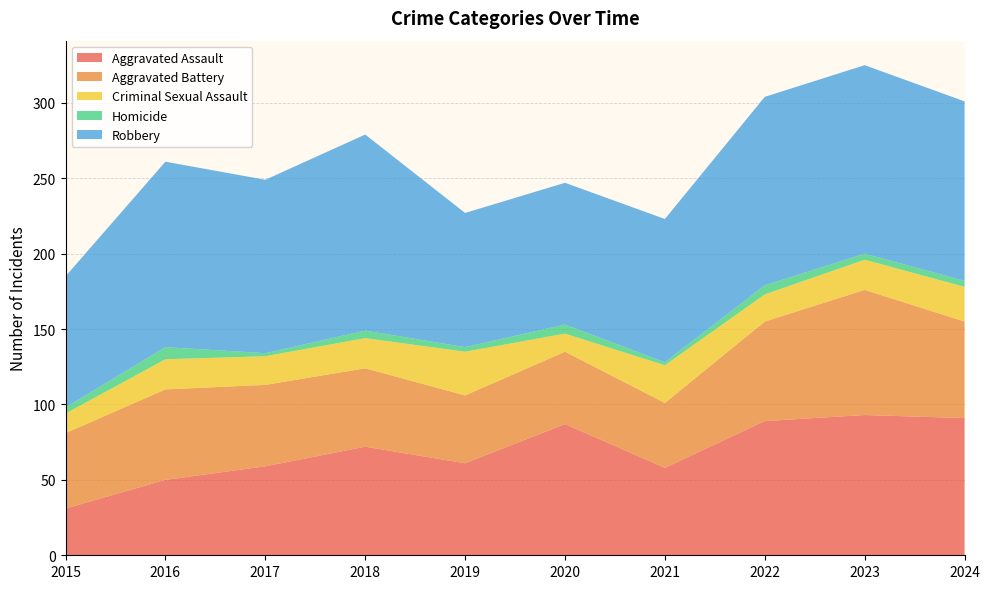

Reading right to left, list all the values displayed in this chart.

Aggravated Assault: 91	93	89	58	87	61	72	59	50	31
Aggravated Battery: 64	83	66	43	48	45	52	54	60	50
Criminal Sexual Assault: 23	20	18	25	12	29	20	19	20	13
Homicide: 4	4	6	2	6	3	5	2	8	4
Robbery: 119	125	125	95	94	89	130	115	123	87